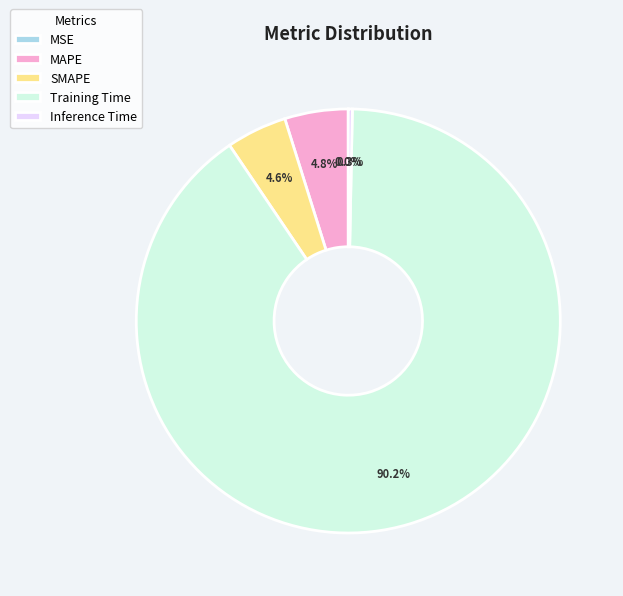

The Inference Time slice represents 0% of the pie. True or false?

True